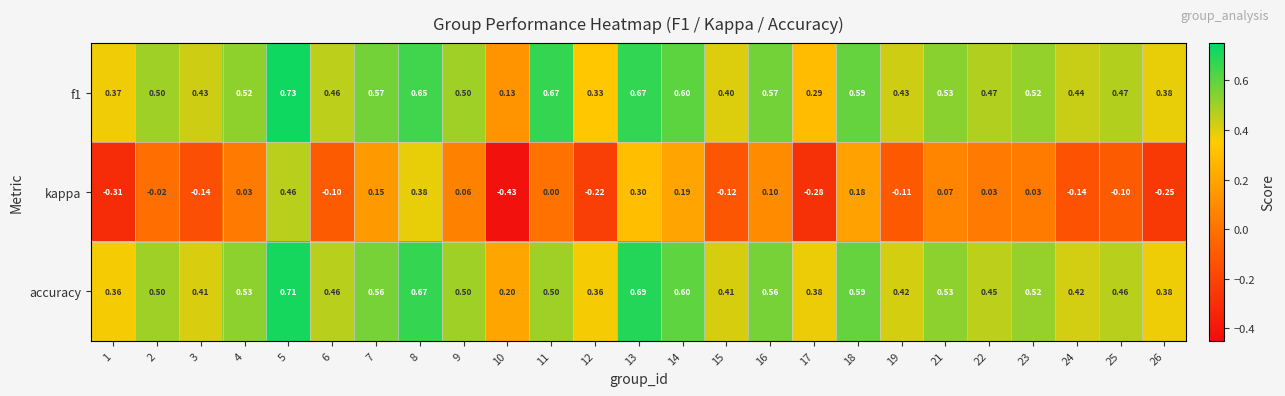

Is the value of kappa at 25 greater than the value of f1 at 23?

No